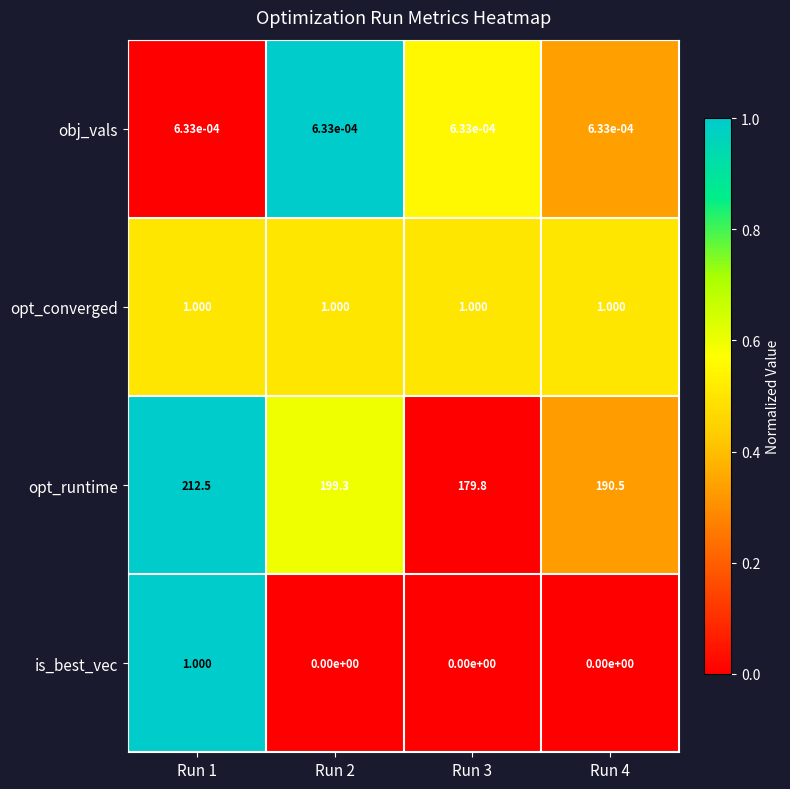

Which series has the largest total across all categories?

opt_runtime